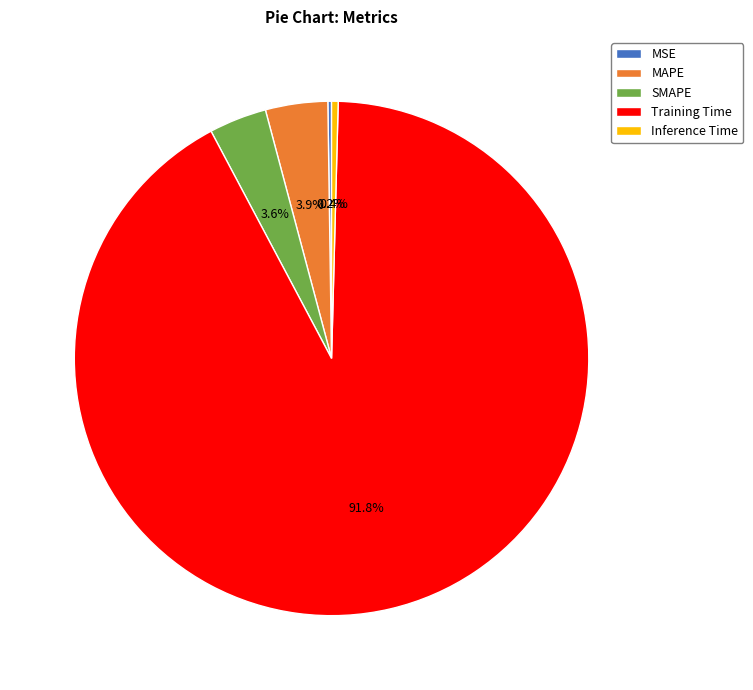

Between Training Time and Inference Time, which is larger?

Training Time